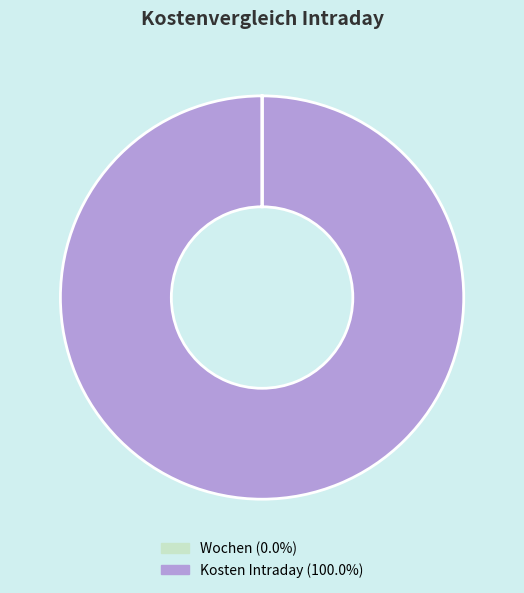

Does any single category account for the majority?

Yes